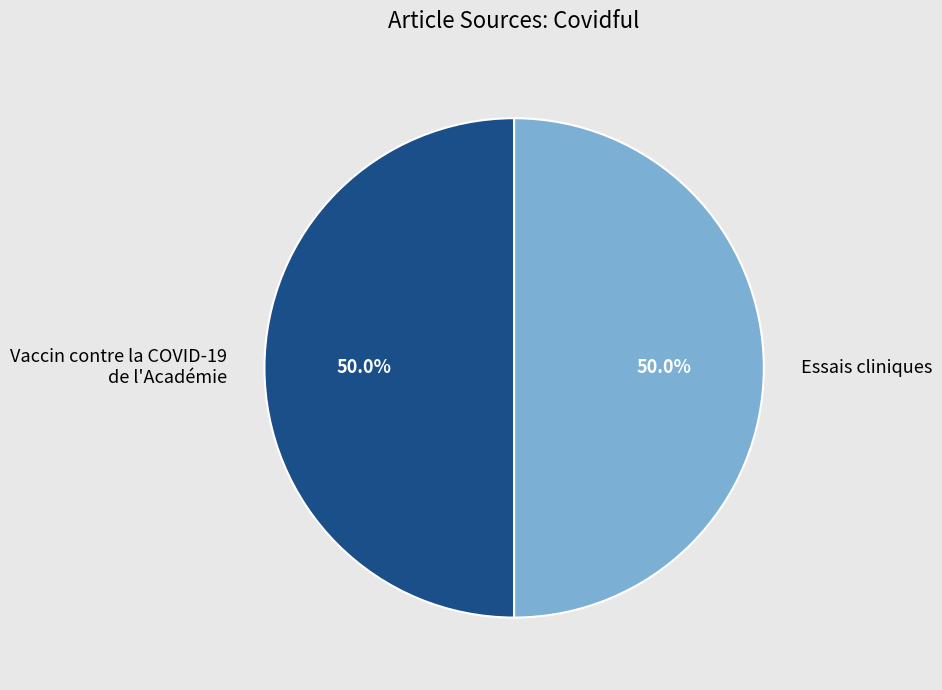

What is the ratio of the value at Vaccin contre la COVID-19 de l'Académie to the value at Essais cliniques?

1.0